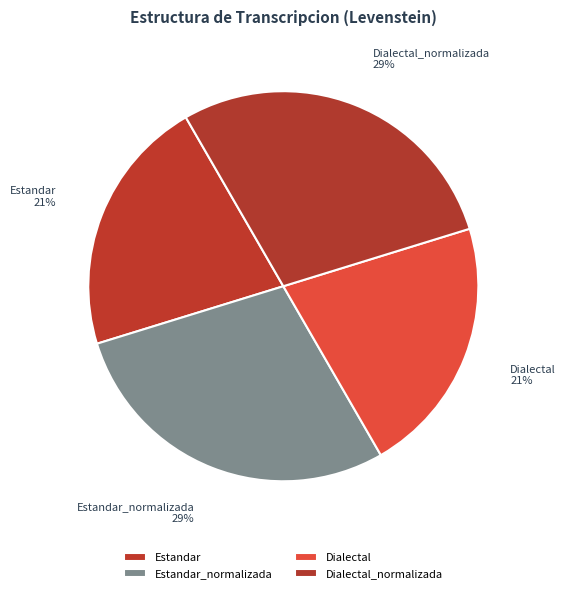

To the nearest percent, what percentage of the pie is Dialectal_normalizada?

29%